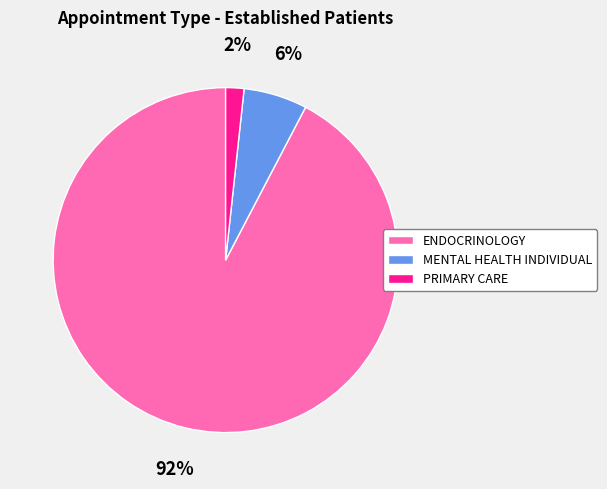

How many slices are in this pie chart?

3